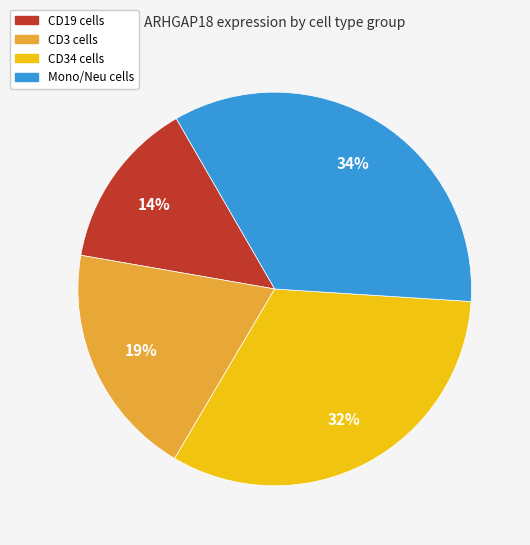

To the nearest percent, what is the difference between the largest and smallest slice percentages?

20%